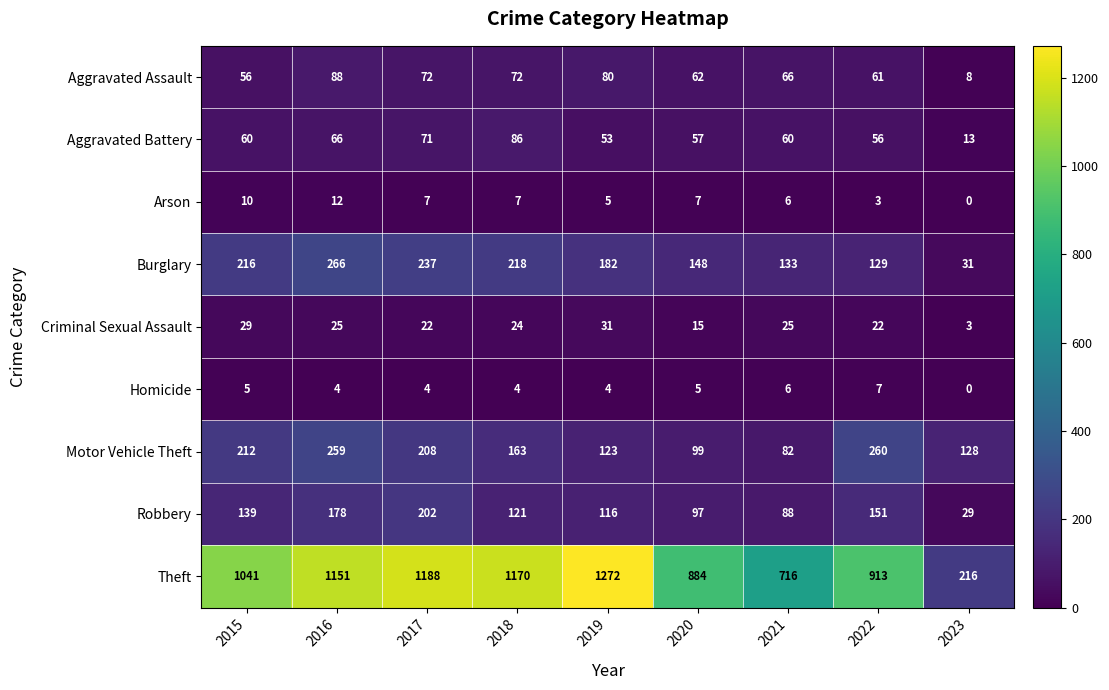

What is the average value of the Aggravated Battery series?

58